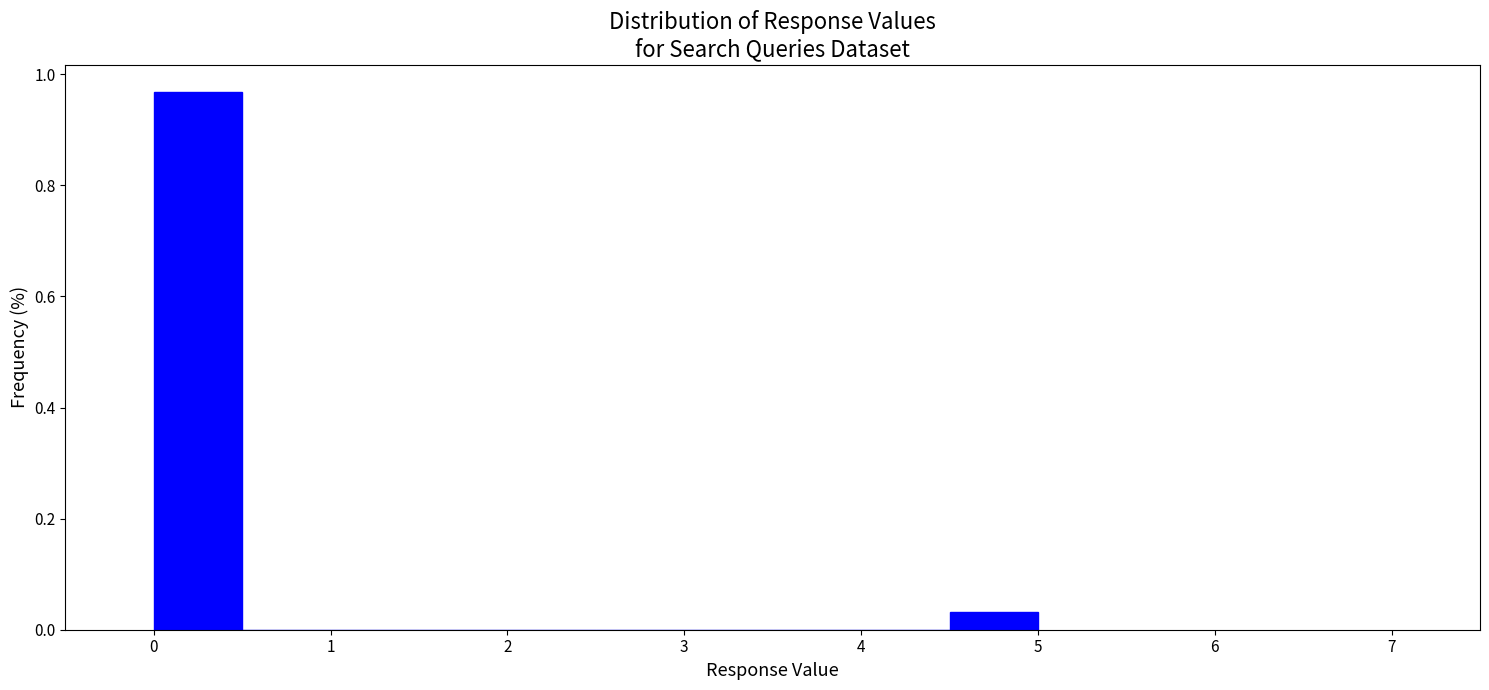

Which range on the x-axis has the tallest bar?

0.0 to 0.5